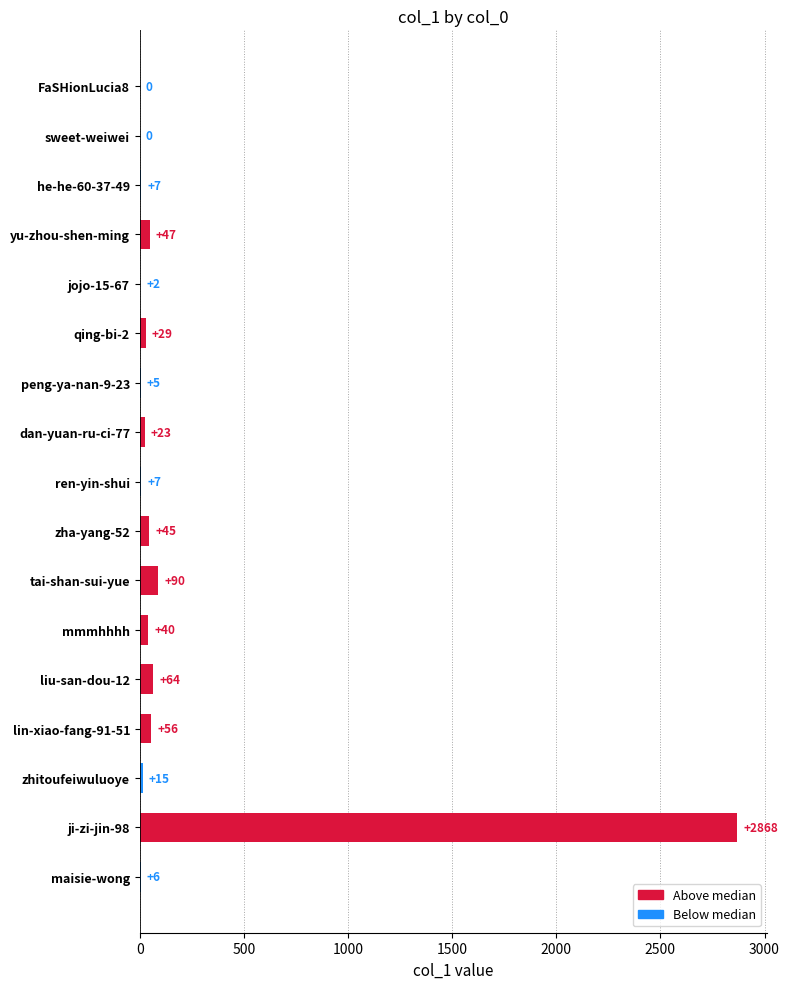

Where is the data nearest to the value 1434?

tai-shan-sui-yue